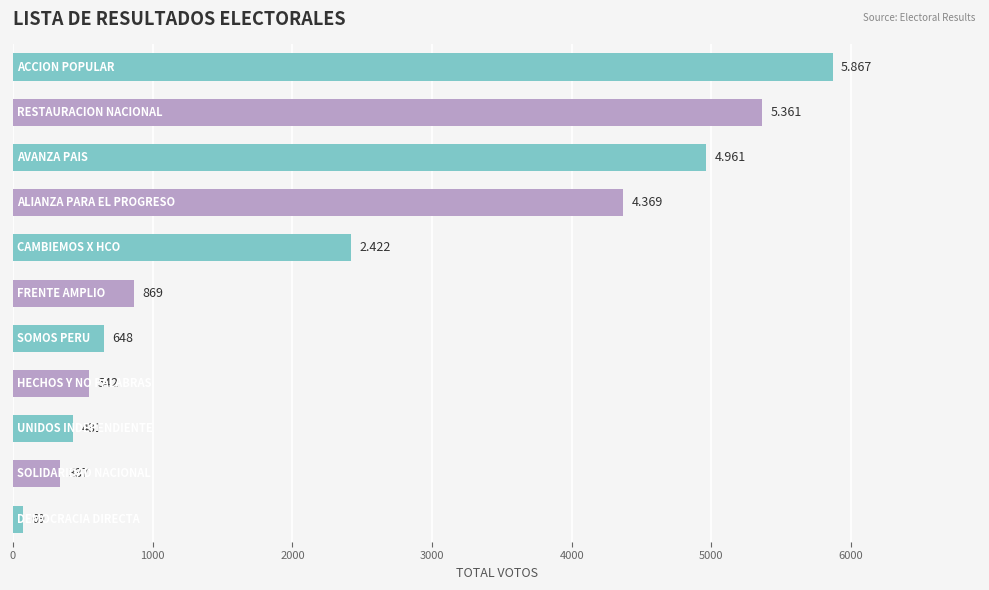

Does the chart contain any negative values?

No